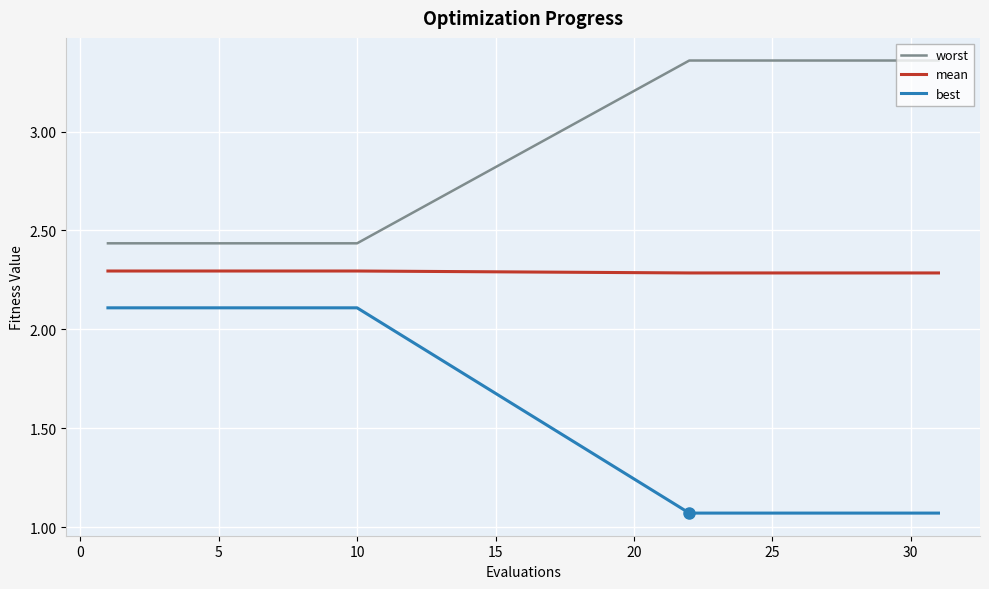

True or false: worst and best cross at least once.

False